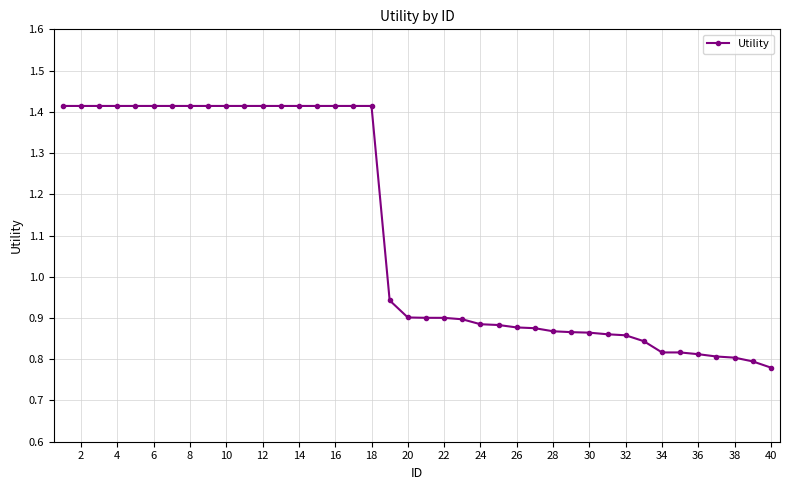

Count the number of data series in this chart.

1